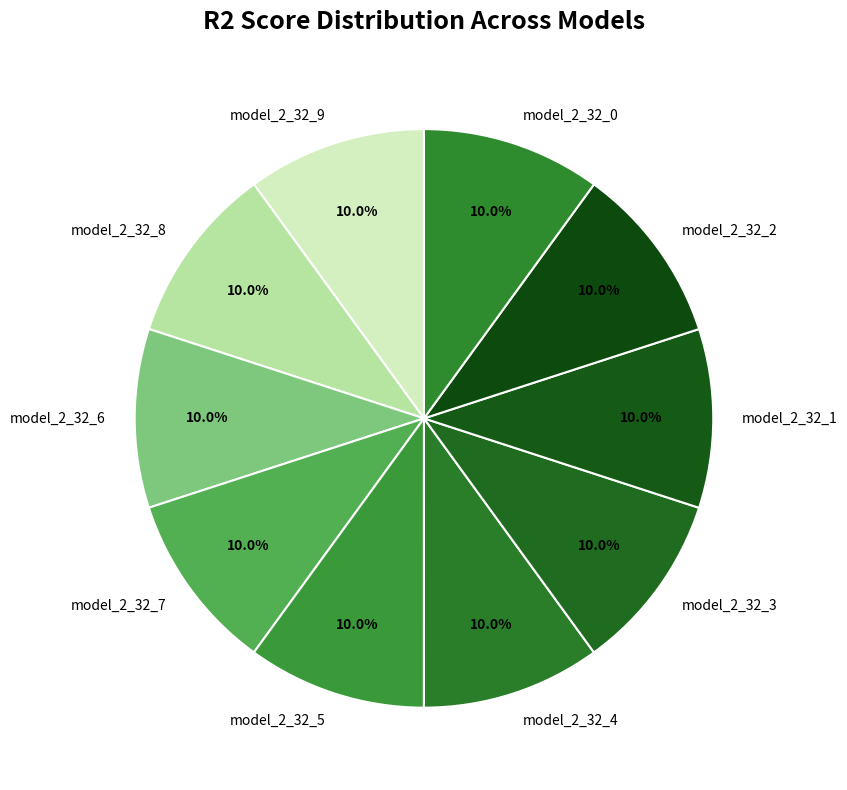

How much of the chart is everything except model_2_32_7?

90.0%